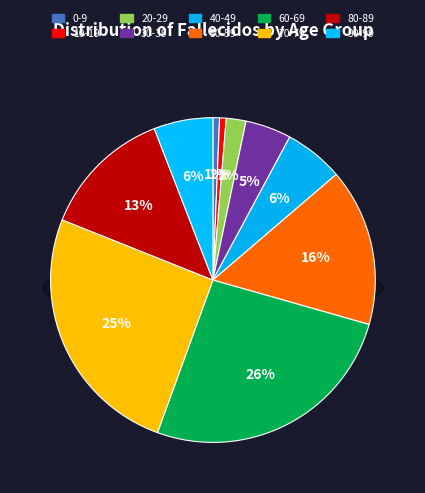

What percentage is the 10-19 slice, to the nearest percent?

1%